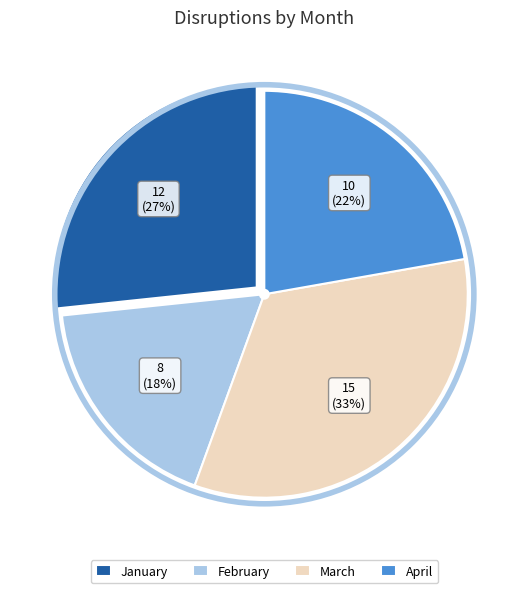

Count the number of slices in the pie.

4